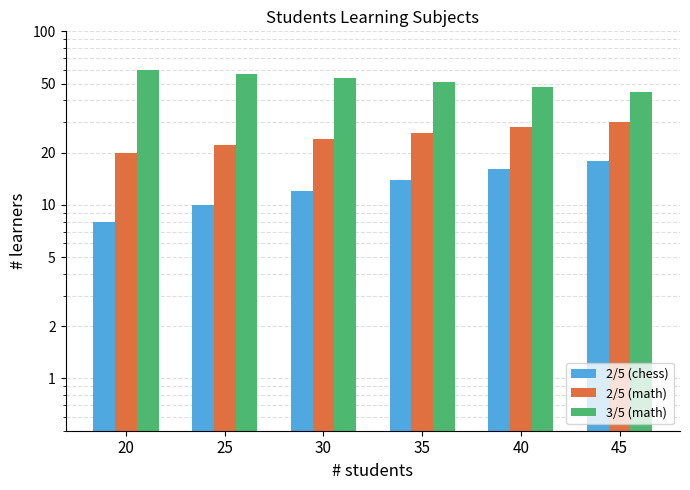

At 20, list the series in order from largest to smallest.

3/5 (math), 2/5 (math), 2/5 (chess)